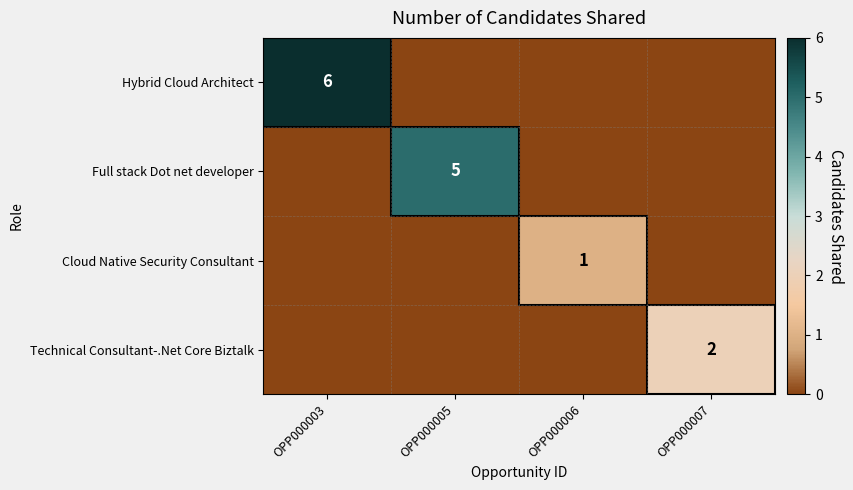

Which series has the widest spread of values?

Hybrid Cloud Architect